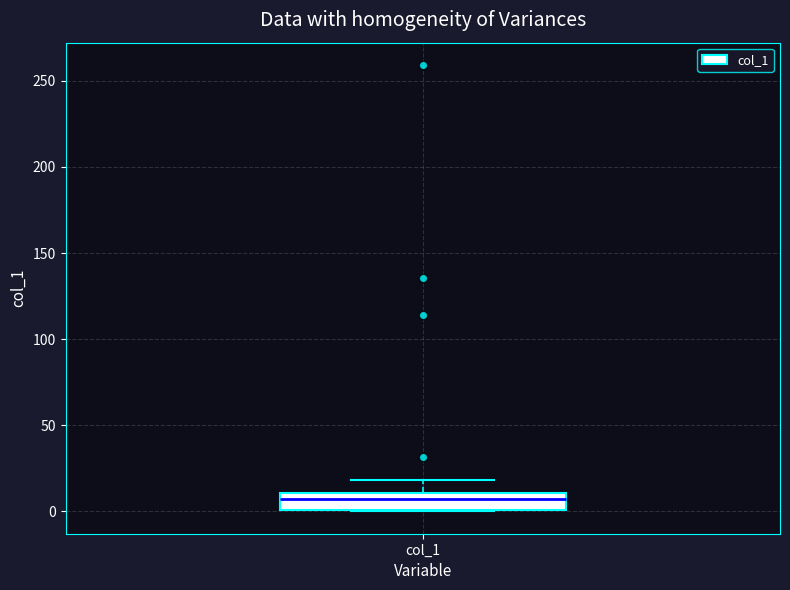

Read this box plot against the y-axis: the position of the median line, the range covered by the box, and the ends of both whiskers. The values are not printed on the chart, so give them approximately, as read against the axis.

median 5, box 0 to 10, whiskers 0 to 20